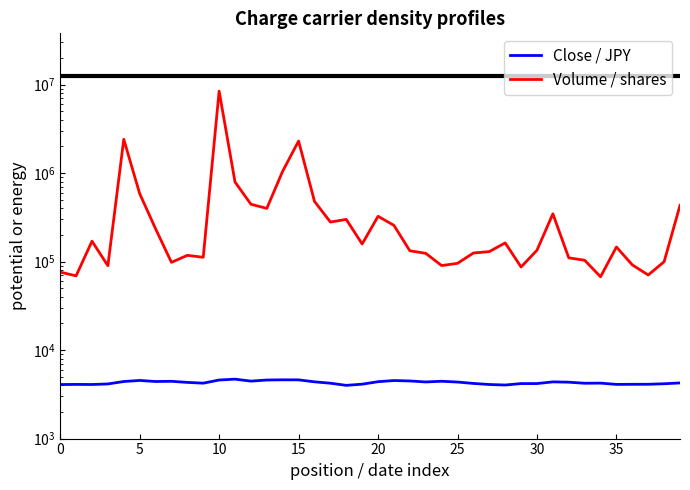

What is the sum of all Close / JPY values?

172195